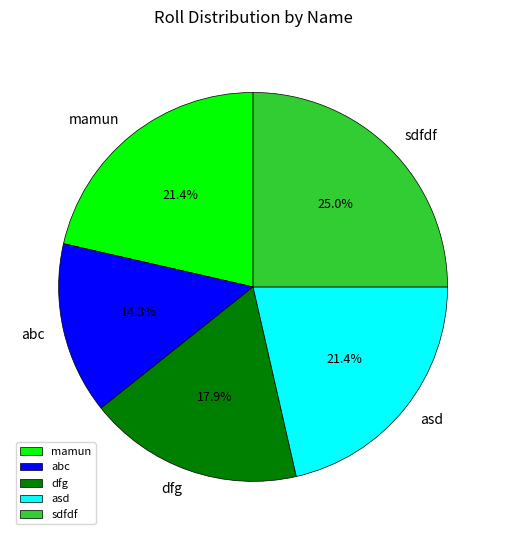

What percentage is NOT represented by sdfdf?

75.0%